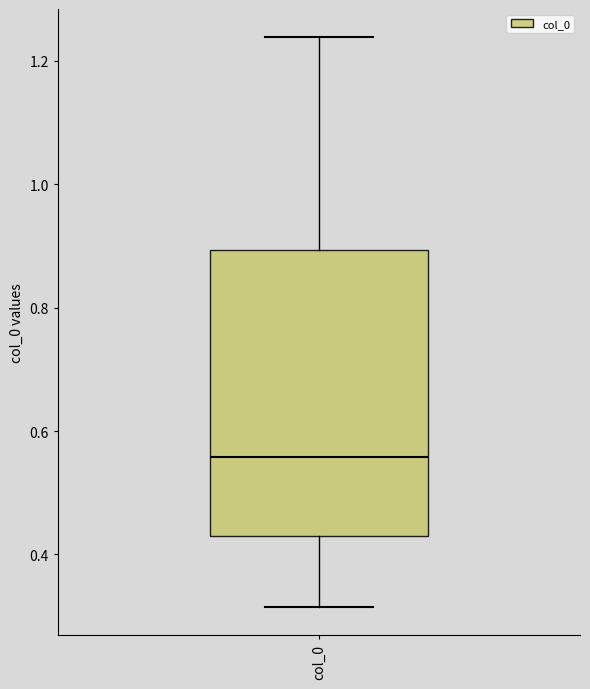

Read this box plot against the y-axis: the position of the median line, the range covered by the box, and the ends of both whiskers. The values are not printed on the chart, so give them approximately, as read against the axis.

median 0.56, box 0.42 to 0.90, whiskers 0.32 to 1.24